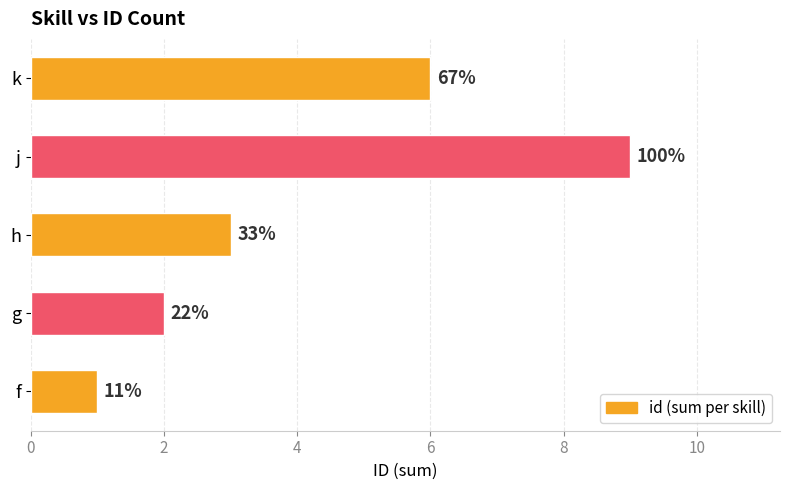

What is the minimum value shown in the chart?

1